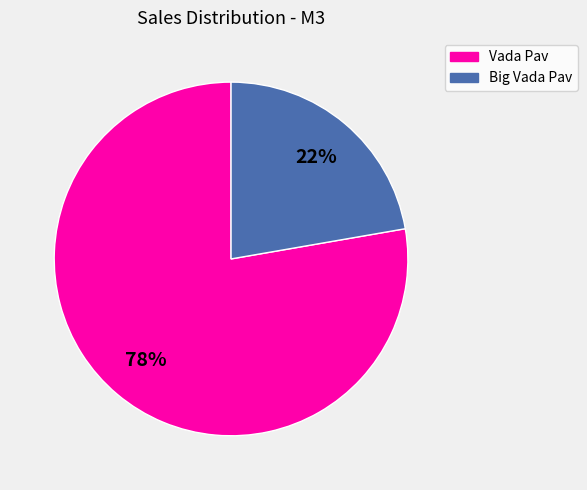

Which slice is the smallest?

Big Vada Pav